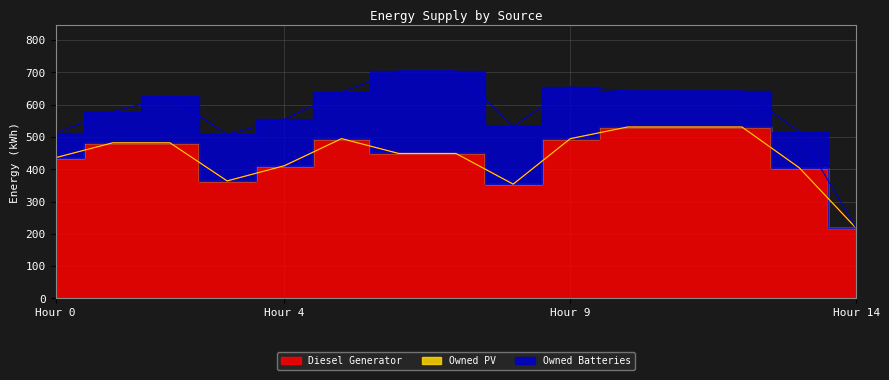

At which category is the sum across all series the highest?

6